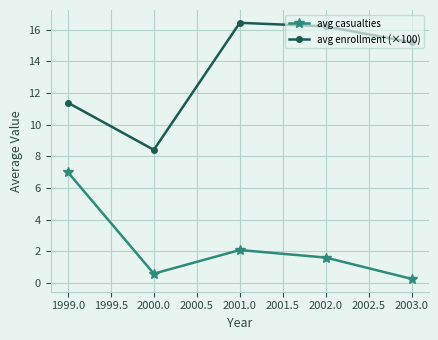

What position from the left is 2002.0?

4